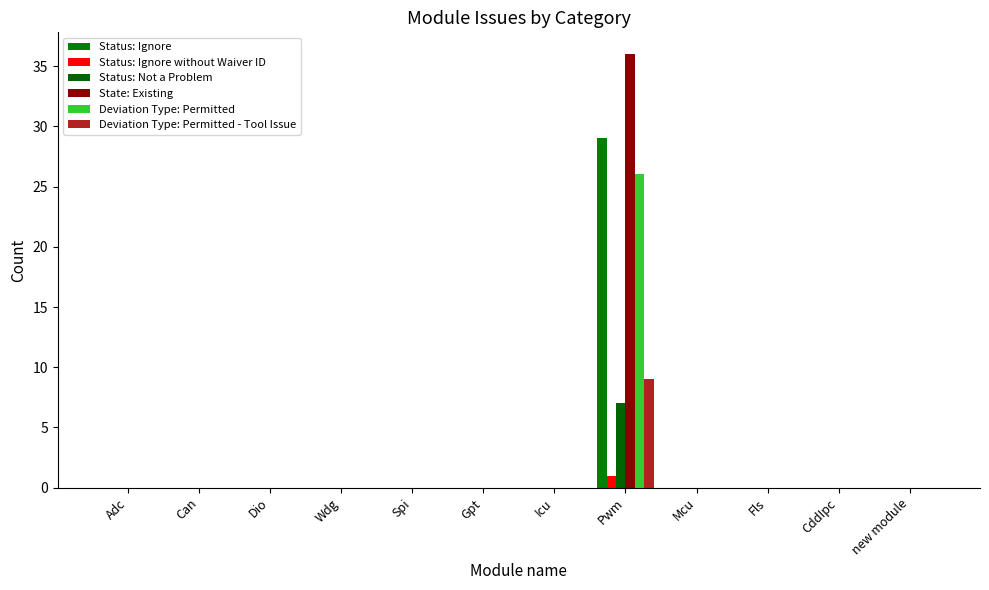

Which series has the widest spread of values?

State: Existing